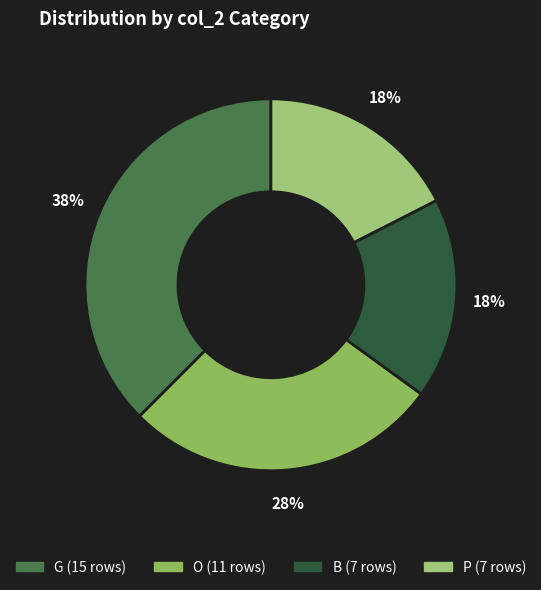

Is it true that B is 29% of the pie?

False